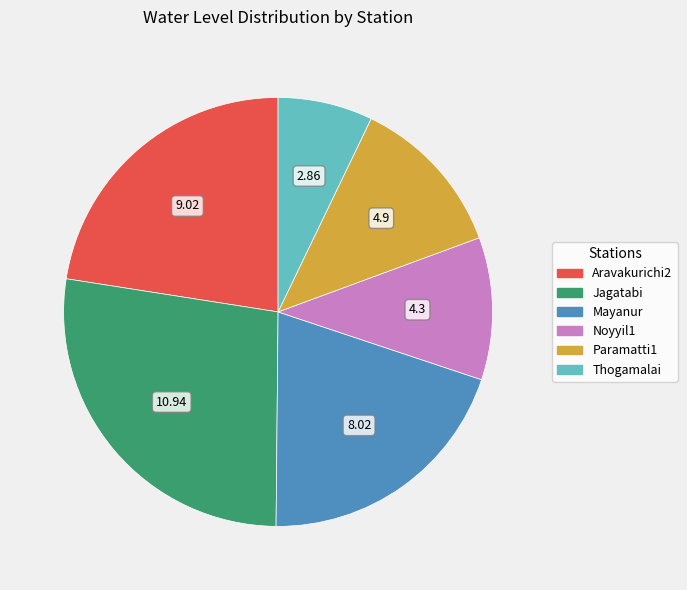

Is the sum of Noyyil1 and Thogamalai greater than half?

No